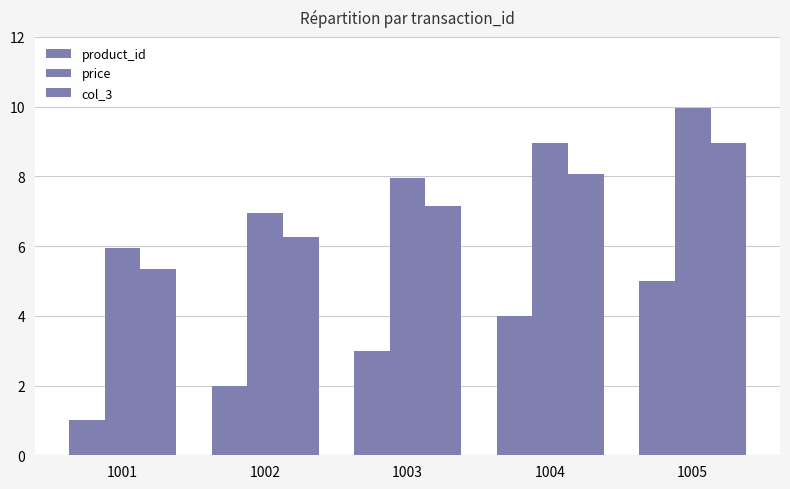

List the series in order of their overall mean, highest first.

price, col_3, product_id